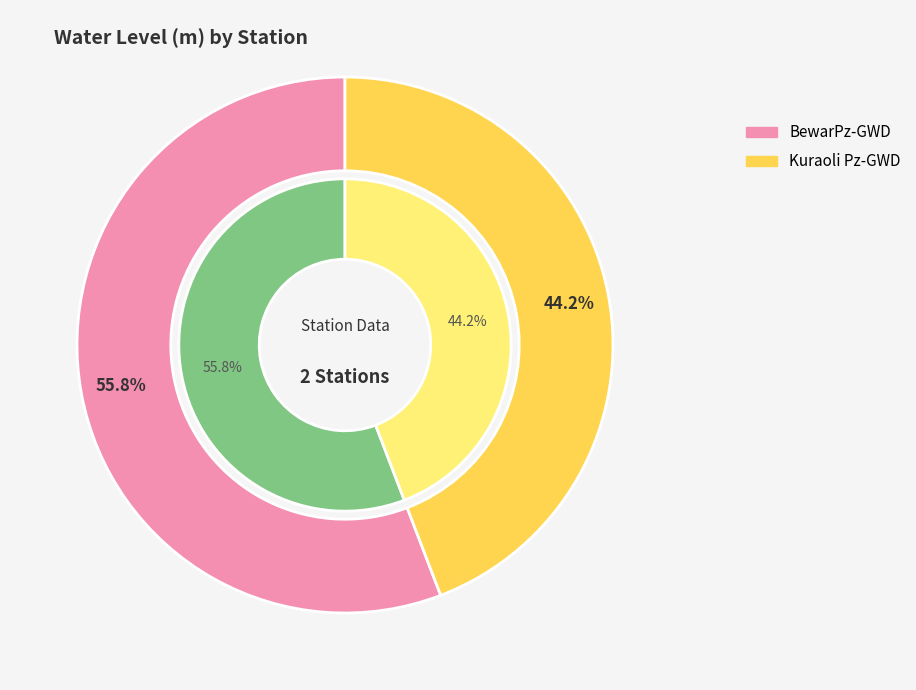

What portion of the pie excludes Kuraoli Pz-GWD?

55.8%